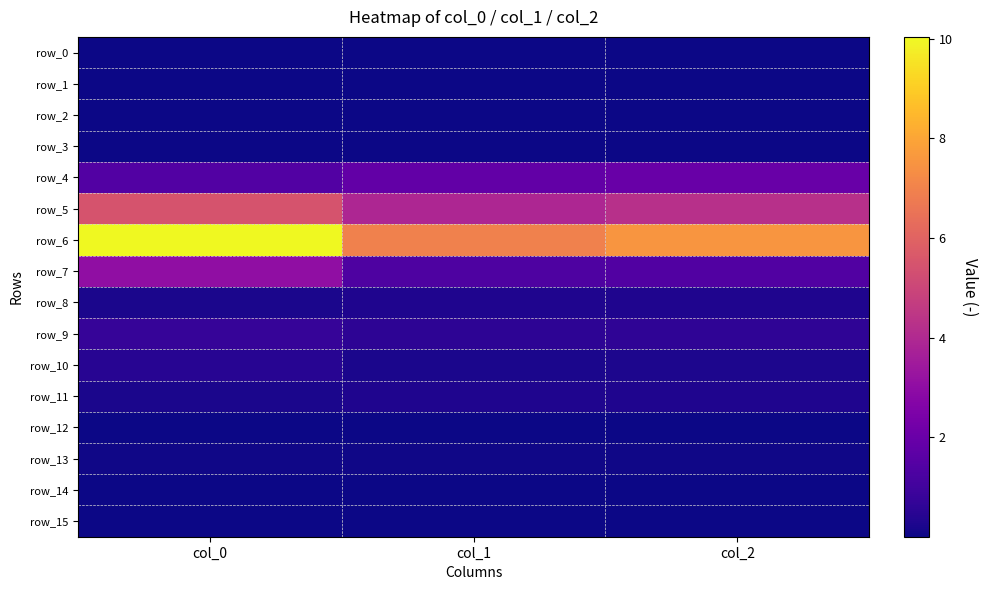

At how many categories does at least one series exceed 8?

1